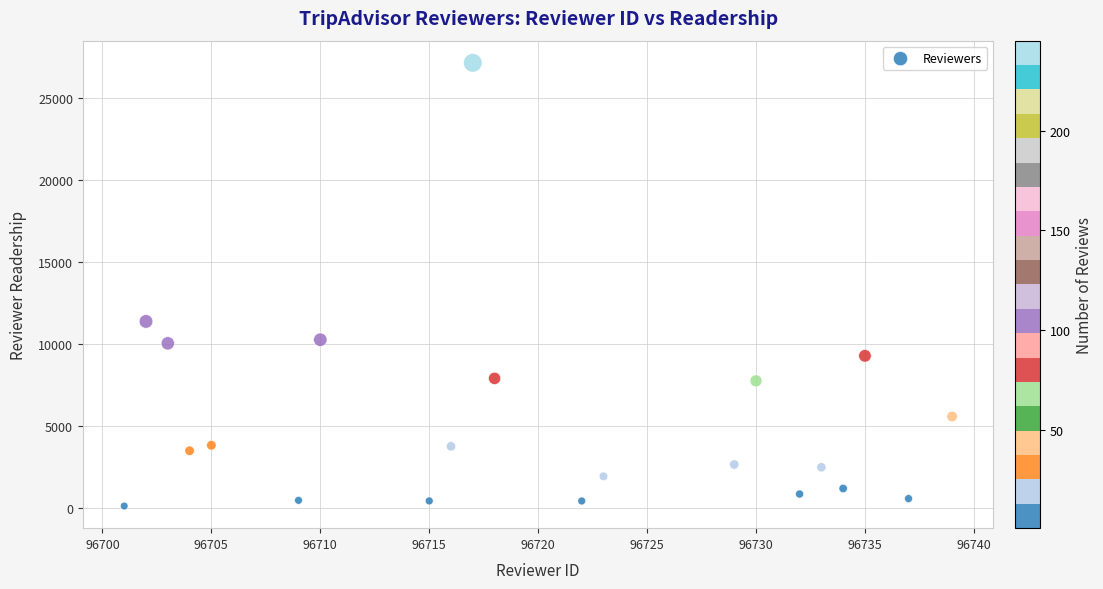

What is the range of Y values (max minus min)?

27075